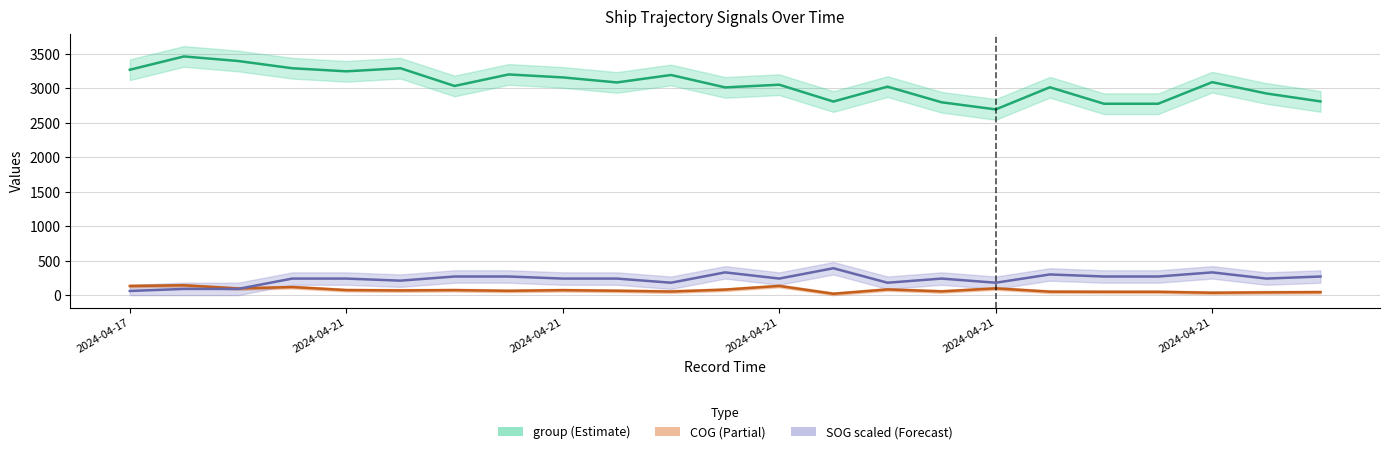

Does the chart display data point markers on the line(s)?

No